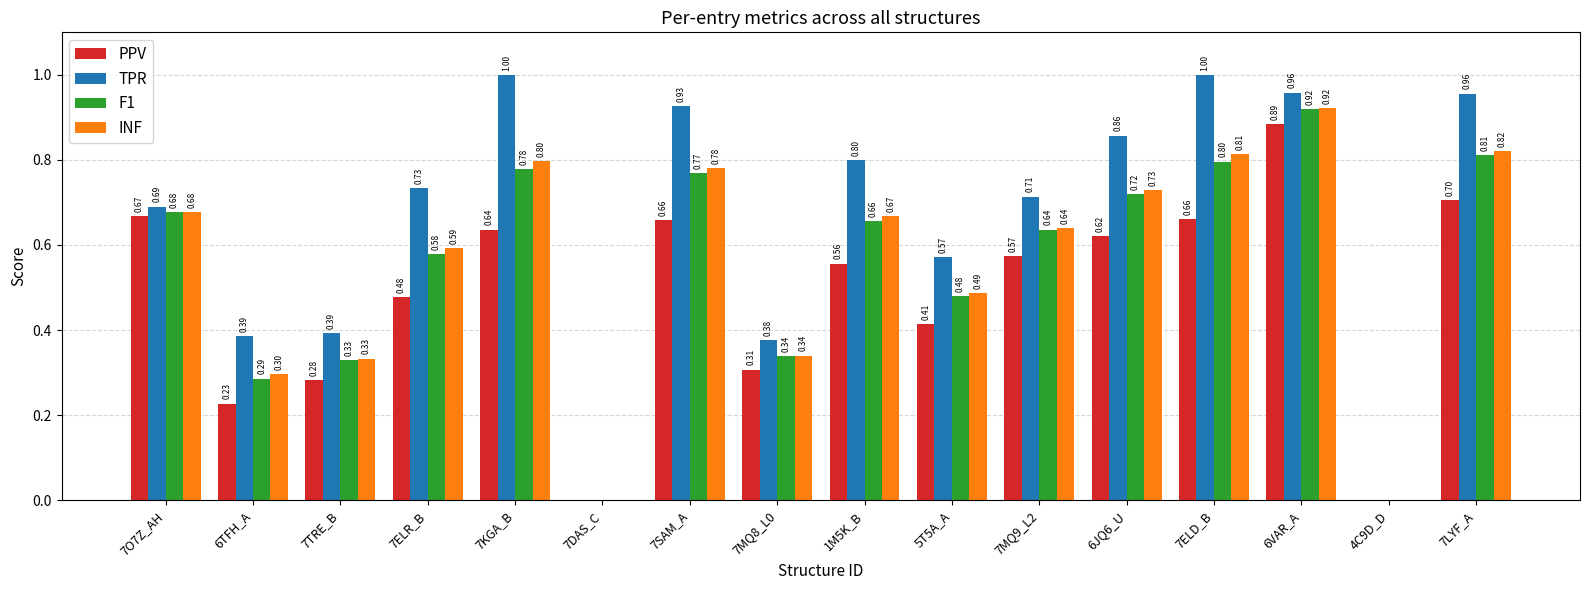

At which category is the sum across all series the highest?

6VAR_A